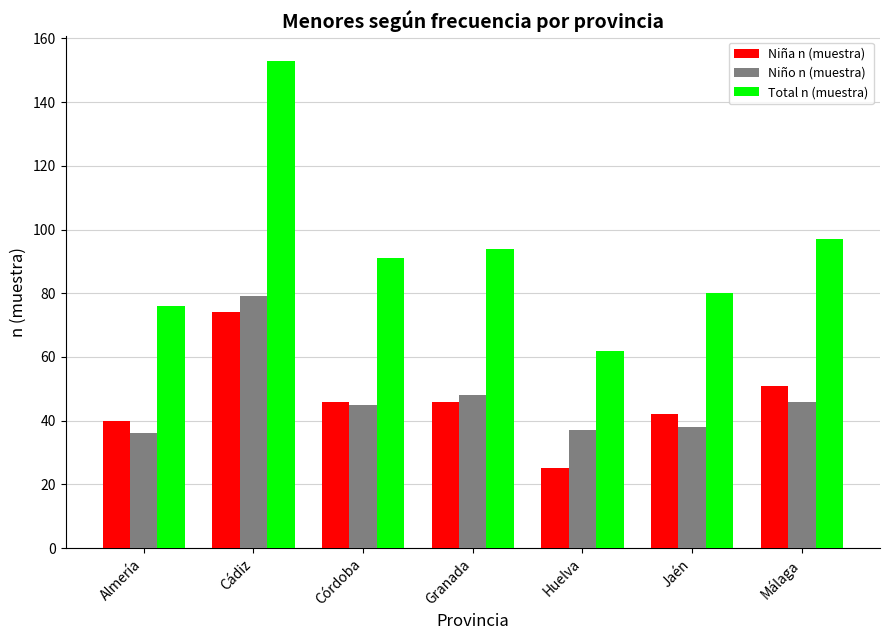

What is the label of the 2nd bar from the left?

Cádiz